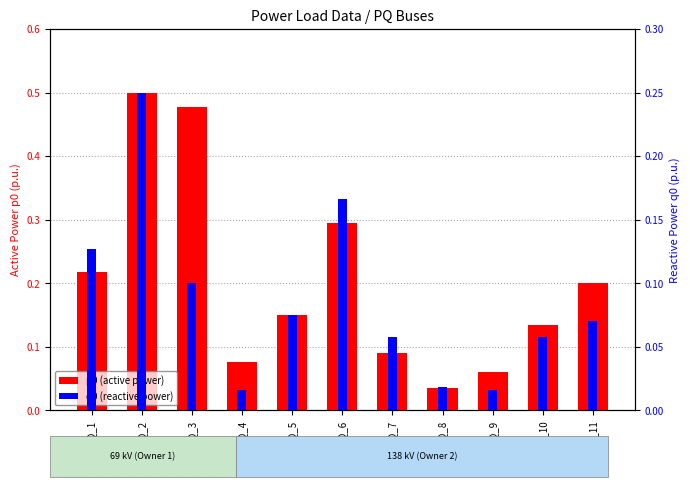

Does the chart contain stacked bars?

No